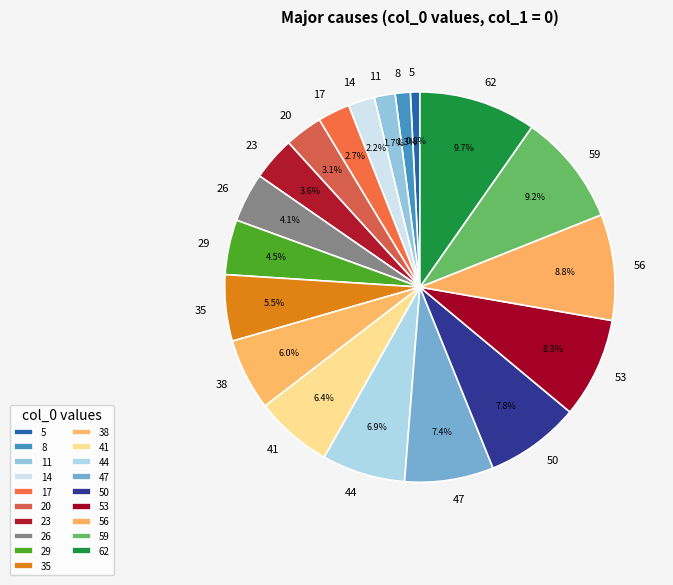

Do 8 and 59 together represent more than half of the pie?

No